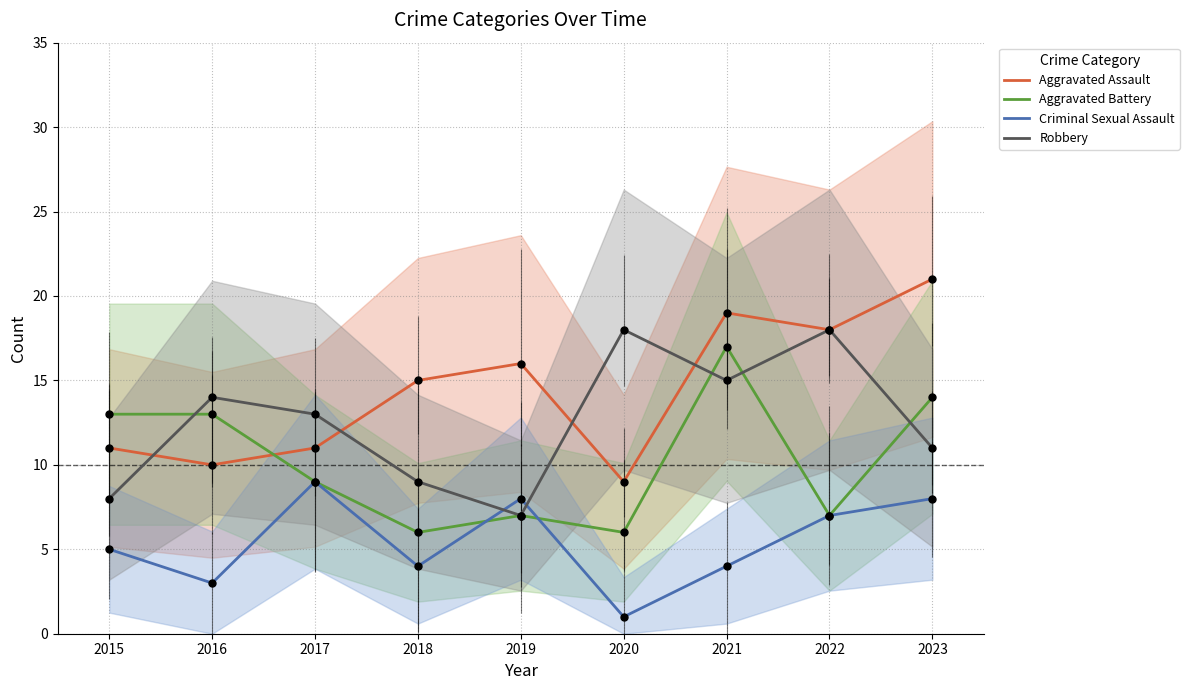

What are all the series names shown in the legend?

Aggravated Assault, Aggravated Battery, Criminal Sexual Assault, Robbery